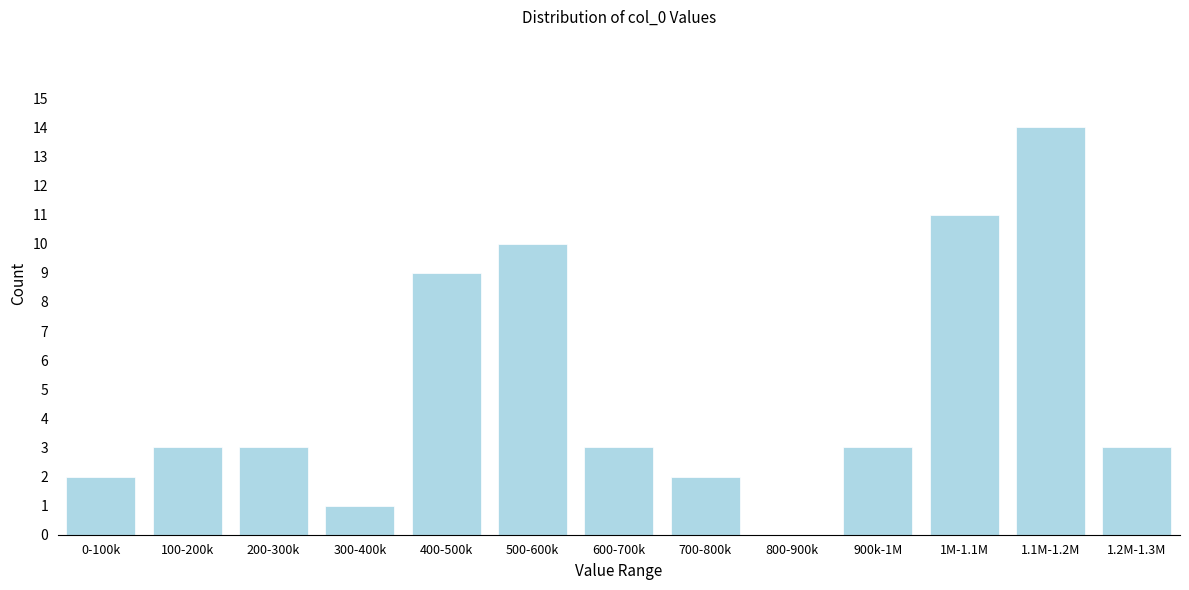

Reading left to right, transcribe all the data shown in this chart.

0-100k=2	100-200k=3	200-300k=3	300-400k=1	400-500k=9	500-600k=10	600-700k=3	700-800k=2	800-900k=0	900k-1M=3	1M-1.1M=11	1.1M-1.2M=14	1.2M-1.3M=3